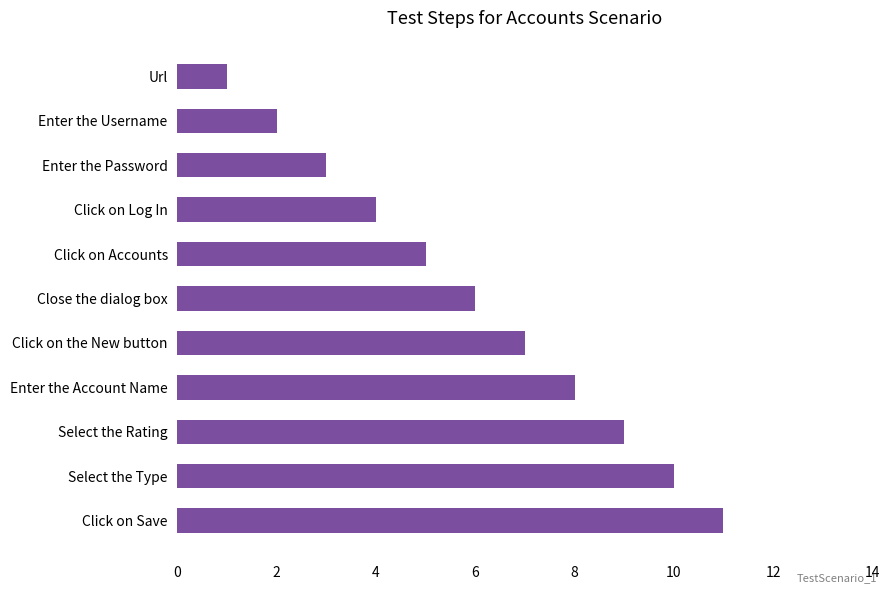

List the labels in order of value, largest first.

Click on Save, Select the Type, Select the Rating, Enter the Account Name, Click on the New button, Close the dialog box, Click on Accounts, Click on Log In, Enter the Password, Enter the Username, Url